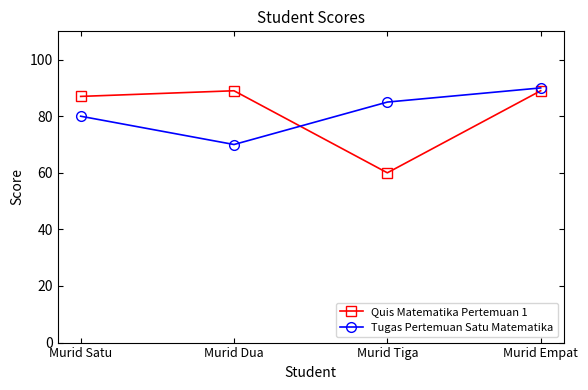

What is the difference between the maximum and second lowest values in the Quis Matematika Pertemuan 1 series?

2